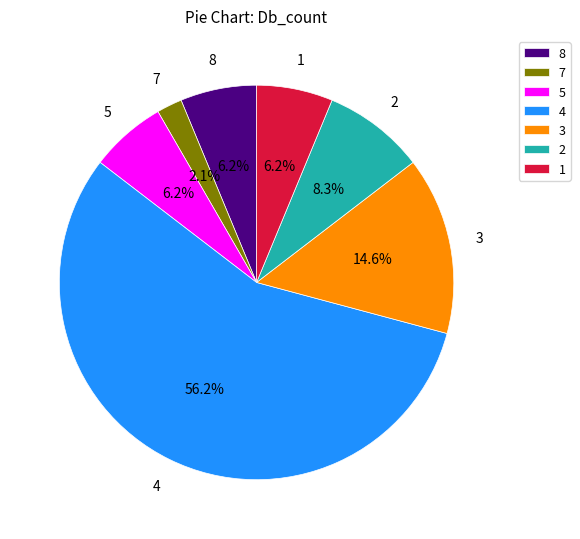

Combined, do 8 and 3 account for over 50%?

No